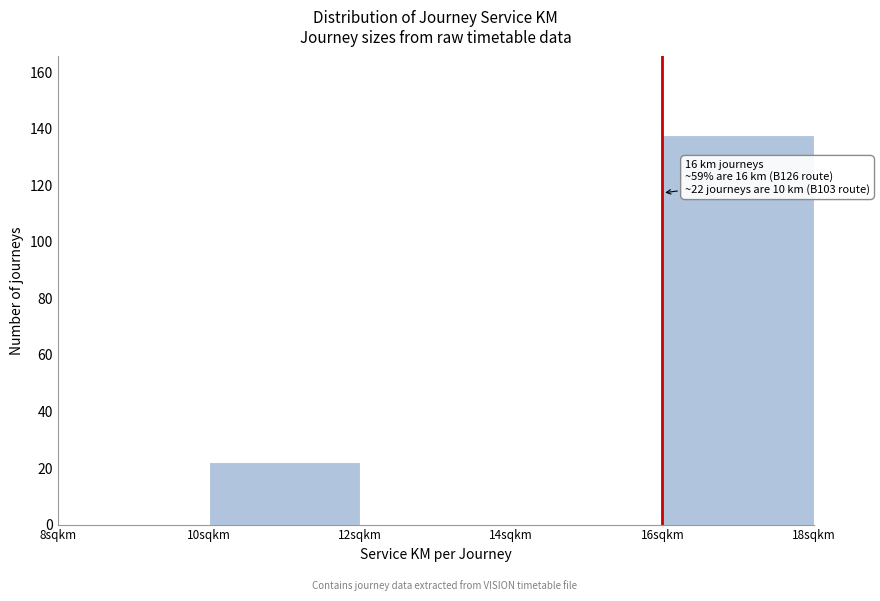

Which range on the x-axis has the tallest bar?

16 to 18